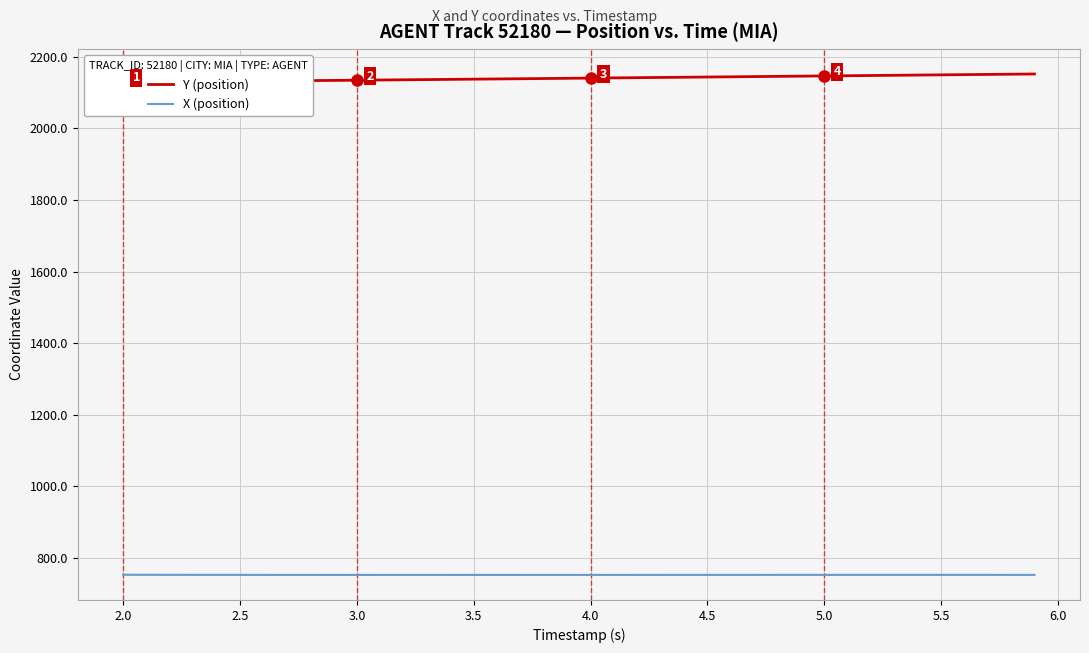

Reading left to right, extract all data points from this chart.

Y (position): 2129.4	2129.9	2130.4	2130.9	2131.4	2131.9	2132.4	2132.9	2133.4	2134.0	2134.5	2135.1	2135.7	2136.3	2136.8	2137.4	2138.1	2138.6	2139.2	2139.8	2140.4	2141.0	2141.6	2142.2	2142.8	2143.4	2144.0	2144.6	2145.2	2145.8	2146.5	2147.1	2147.7	2148.3	2148.9	2149.5	2150.1	2150.7	2151.3	2151.9
X (position): 752.9	752.8	752.7	752.6	752.6	752.5	752.5	752.5	752.4	752.4	752.4	752.4	752.4	752.4	752.4	752.4	752.4	752.4	752.4	752.5	752.5	752.5	752.5	752.5	752.5	752.5	752.5	752.5	752.5	752.5	752.5	752.5	752.5	752.5	752.5	752.5	752.5	752.5	752.5	752.5